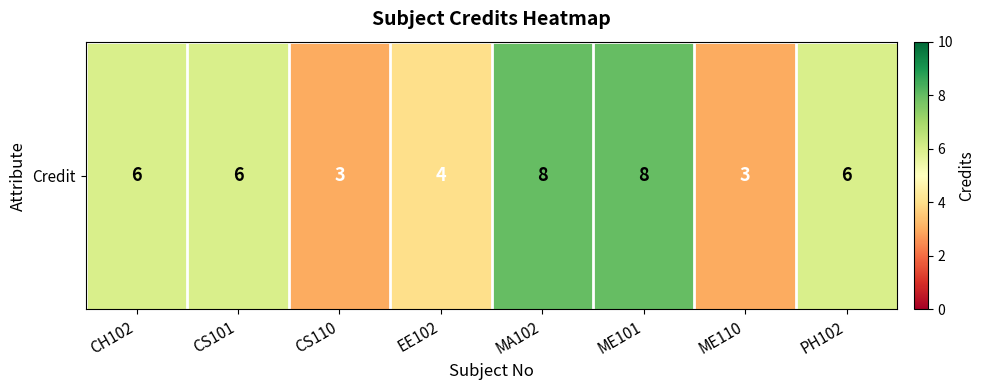

What is the sum of the values at PH102 and ME110?

9